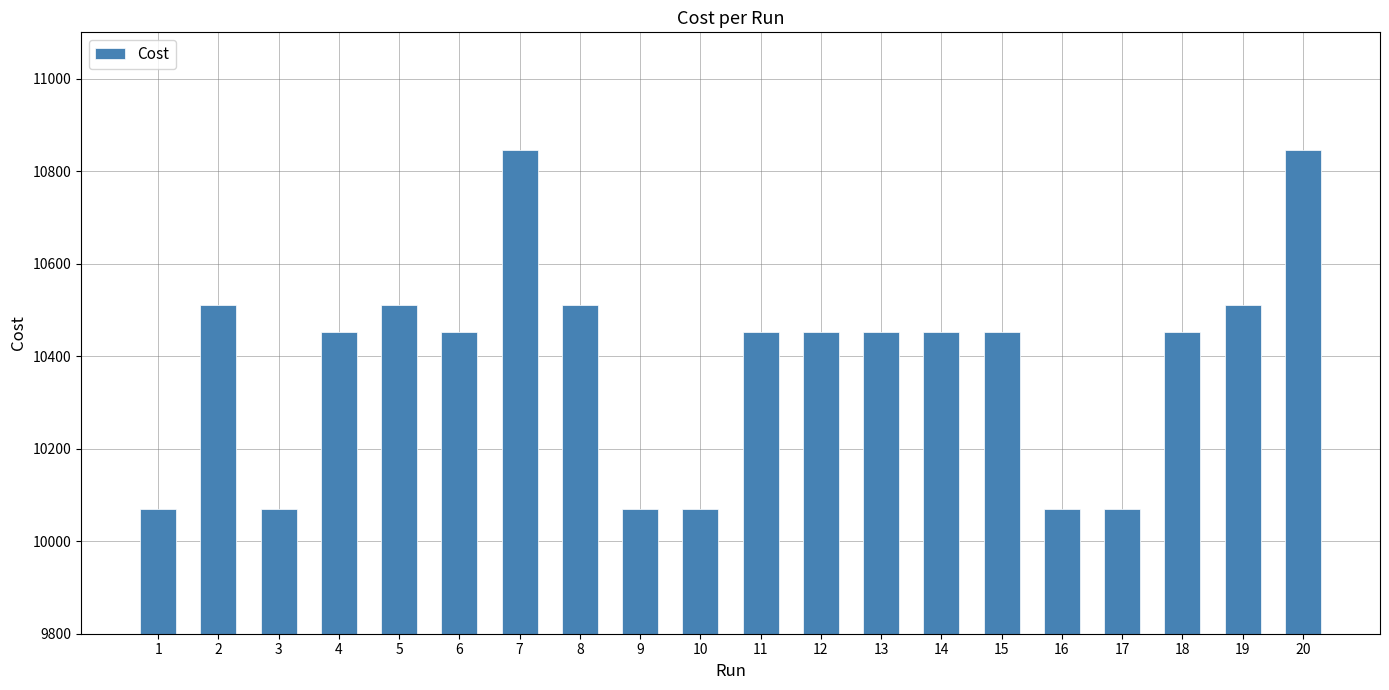

What is the value of the 2nd bar from the left?

10510.0